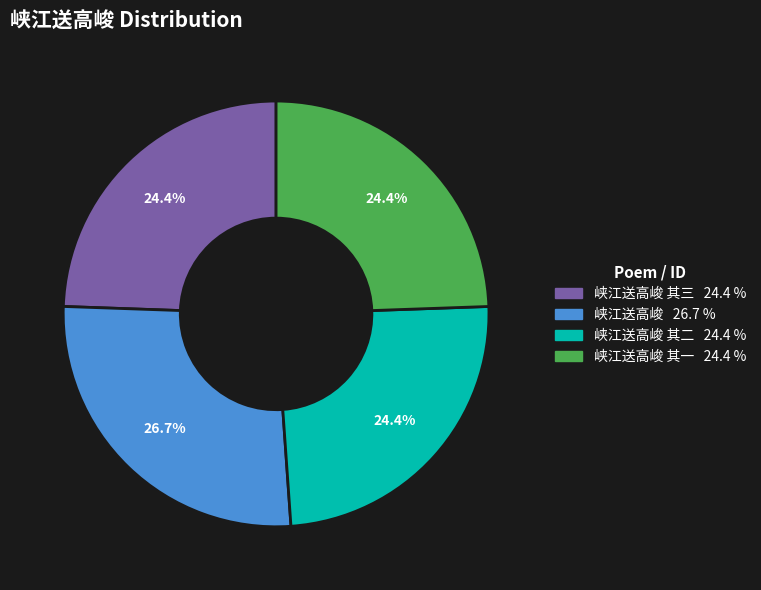

Is there any slice that represents more than half of the pie?

No